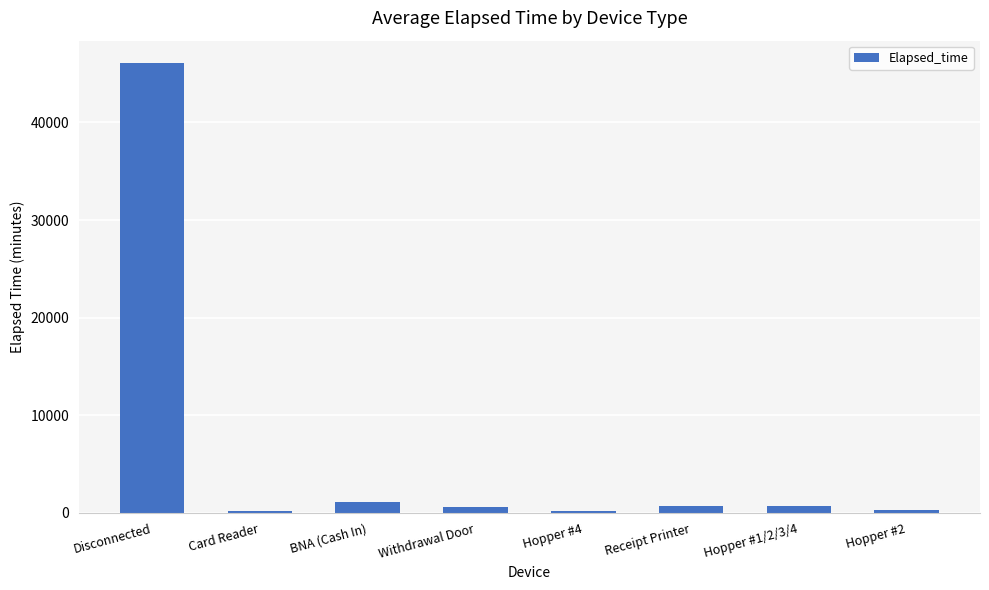

At which label is the value closest to 23115?

BNA (Cash In)